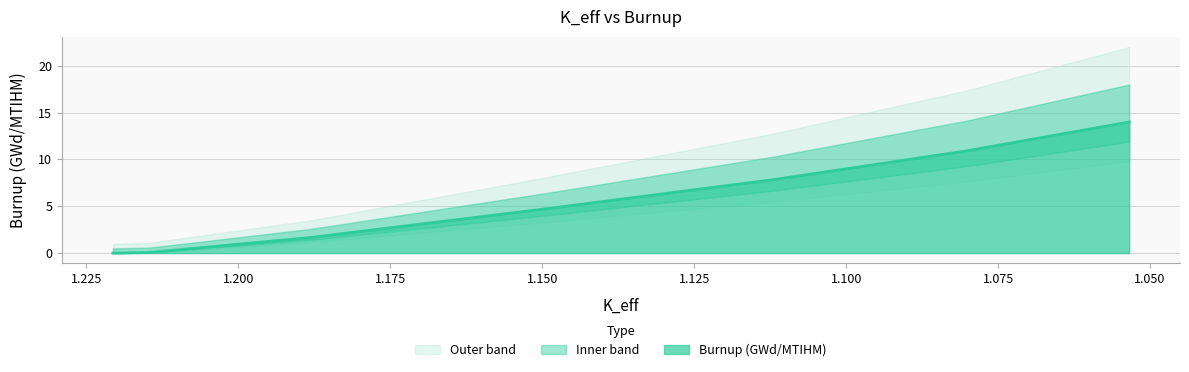

What is the value of the 2nd point from the left?

0.1